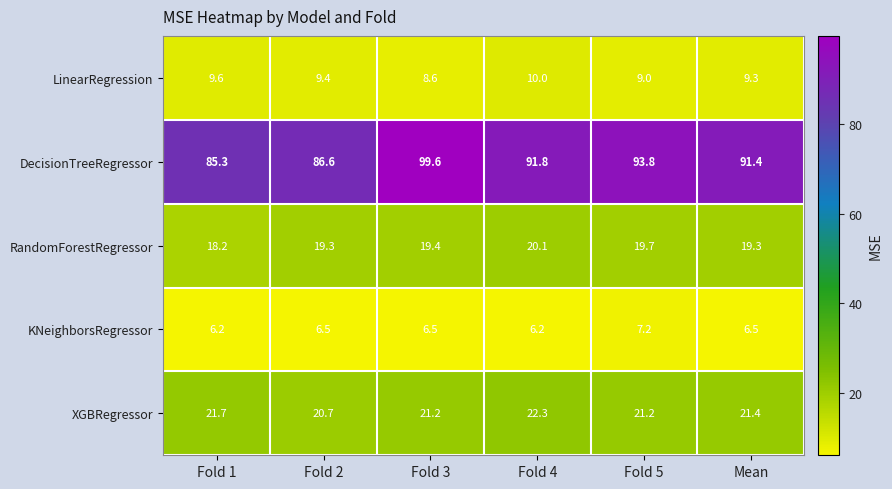

Where does the LinearRegression series first go above 9?

Fold 1